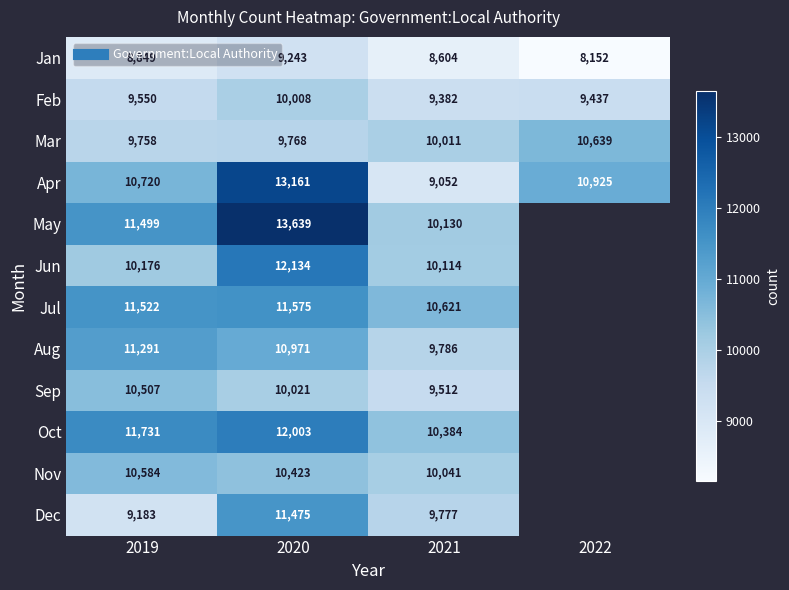

At which label does Sep reach its minimum?

2021